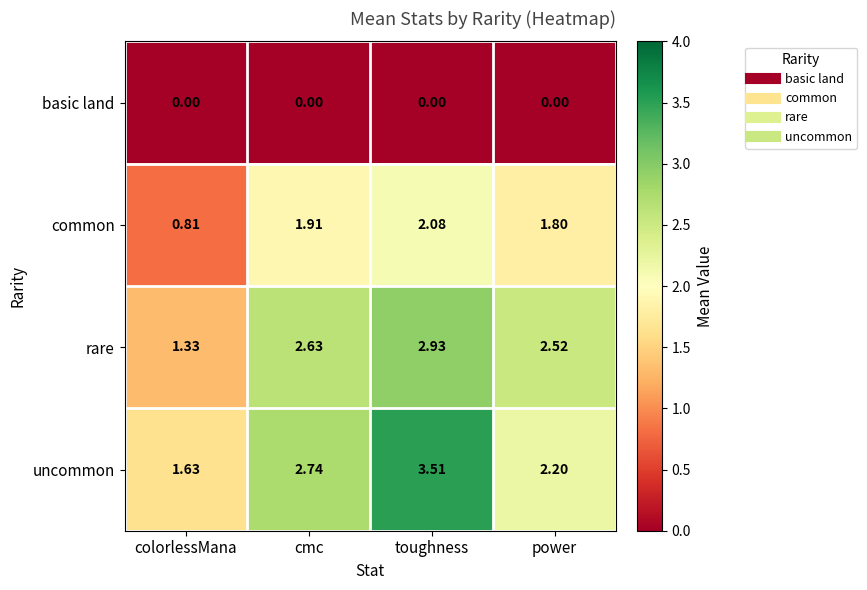

At which label is rare closest to 2?

power